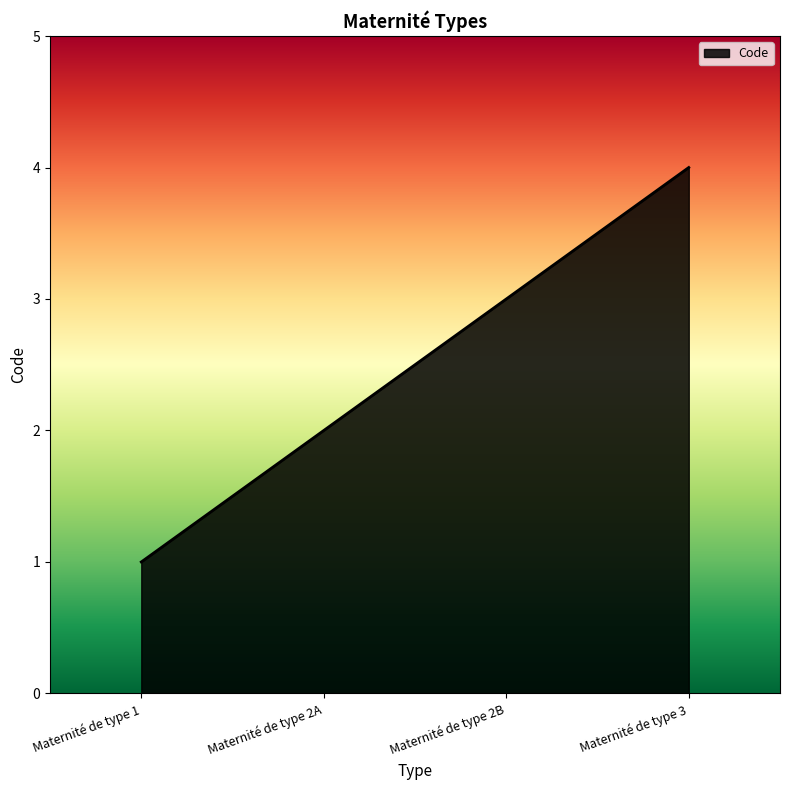

The chart shows a value of 1 at Maternité de type 1. True or false?

True